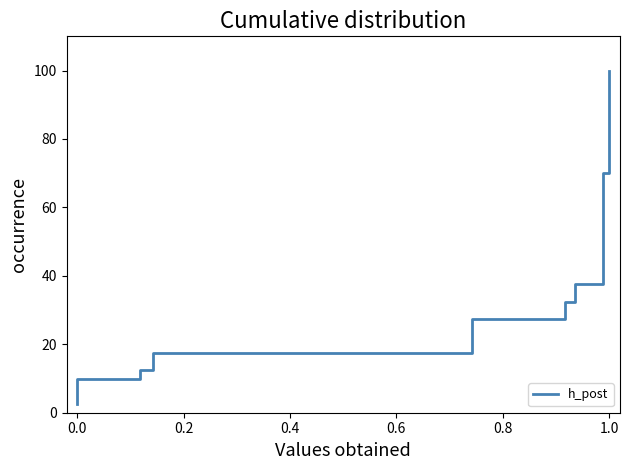

What is the difference between the maximum and second lowest values?

95.0